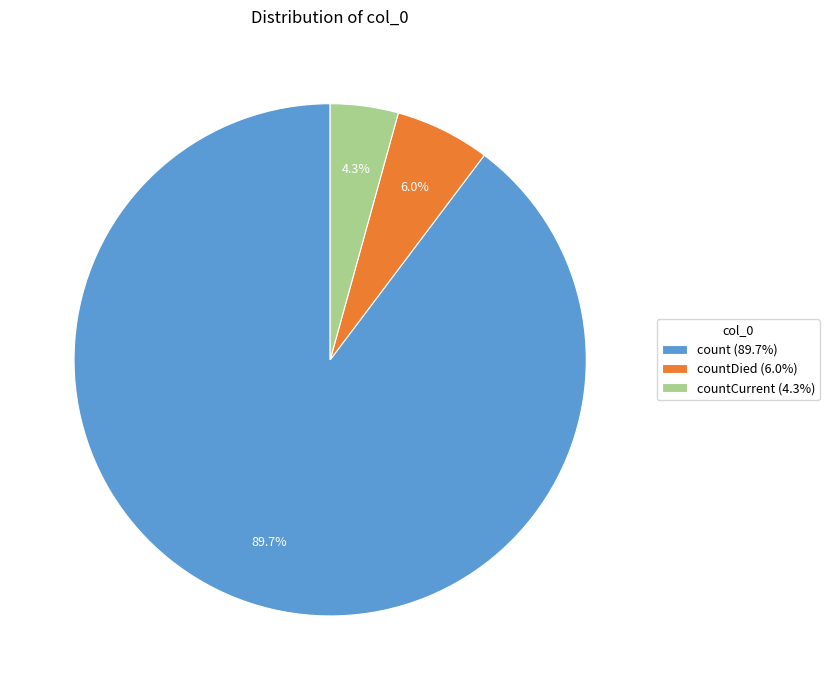

Rank the categories by value from highest to lowest.

count (89.7%), countDied (6.0%), countCurrent (4.3%)